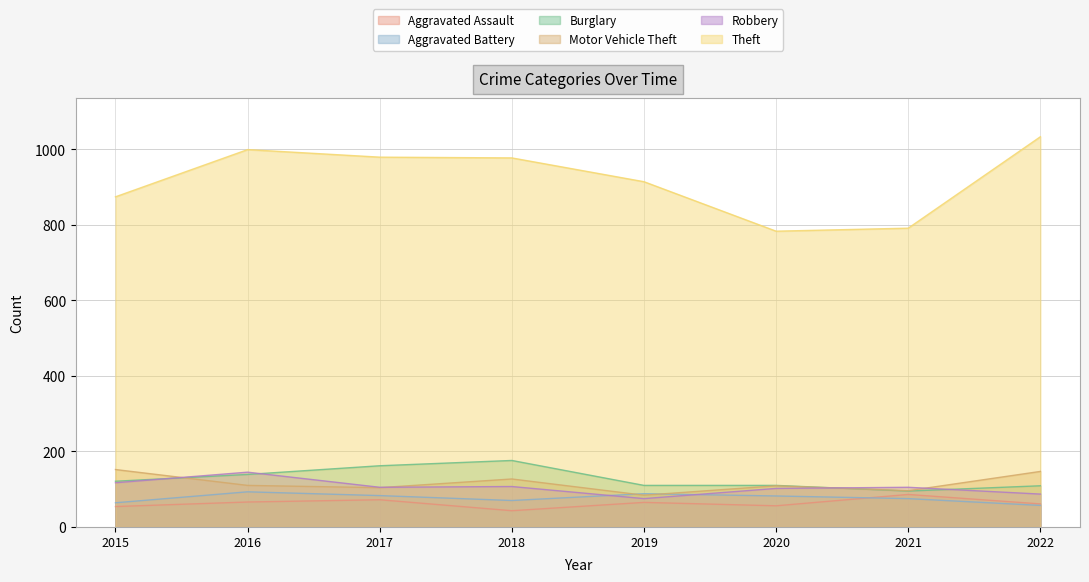

At which label does Theft first exceed 977?

2016